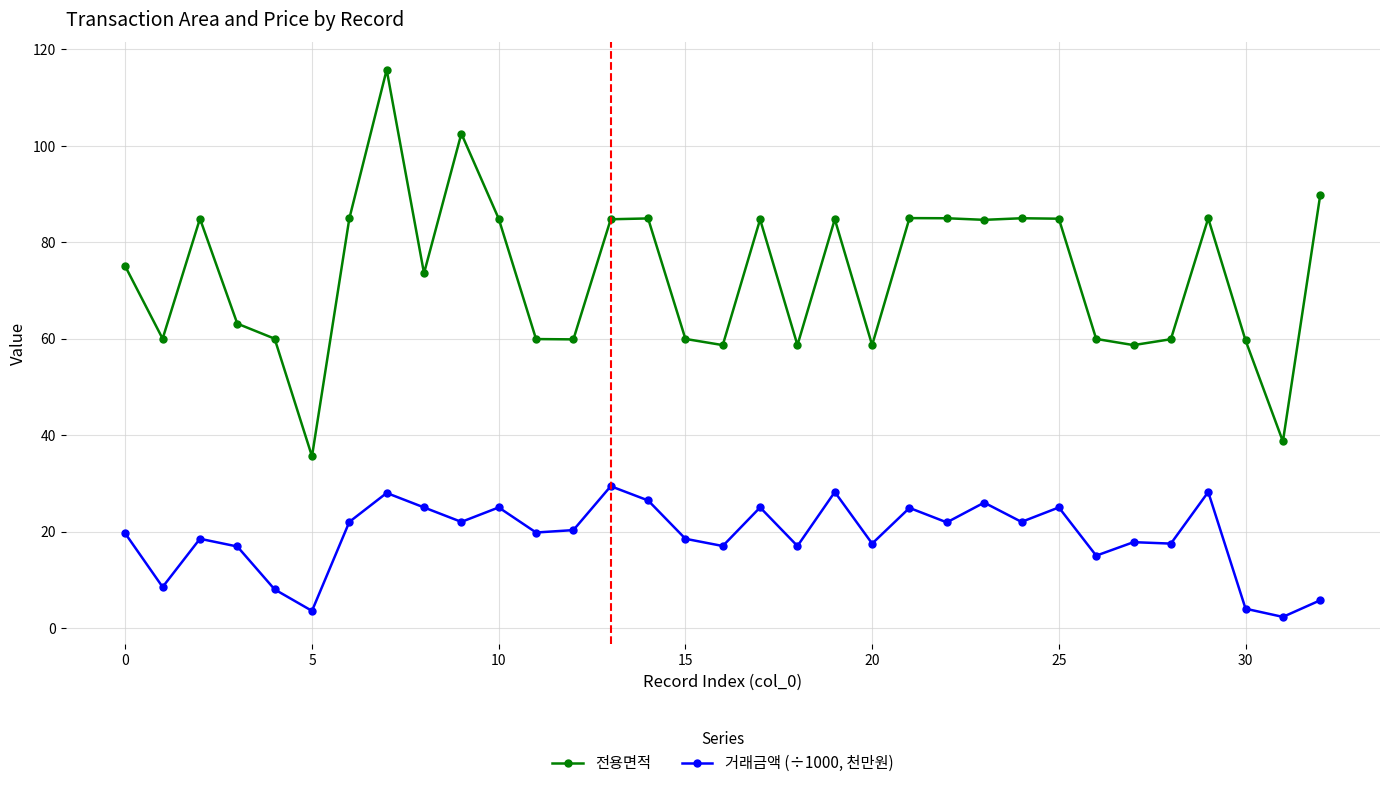

What is the value of the 전용면적 point at the 5th from the left?

60.0